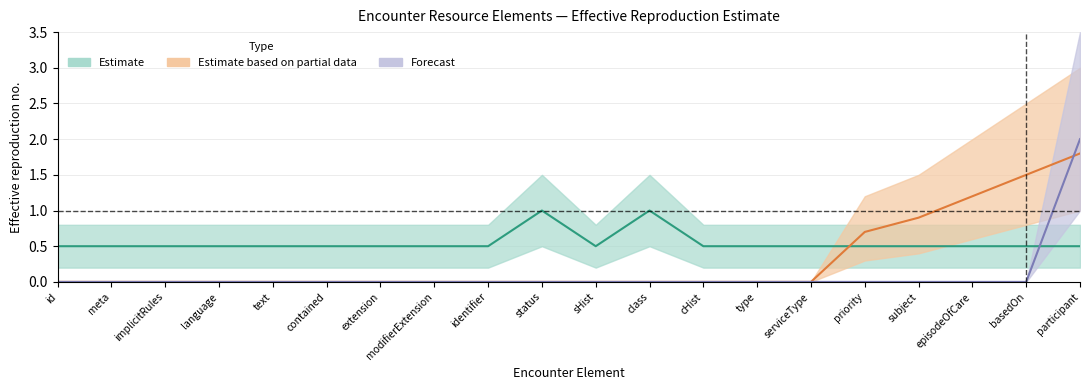

What is the difference between the highest and lowest values at priority?

0.7